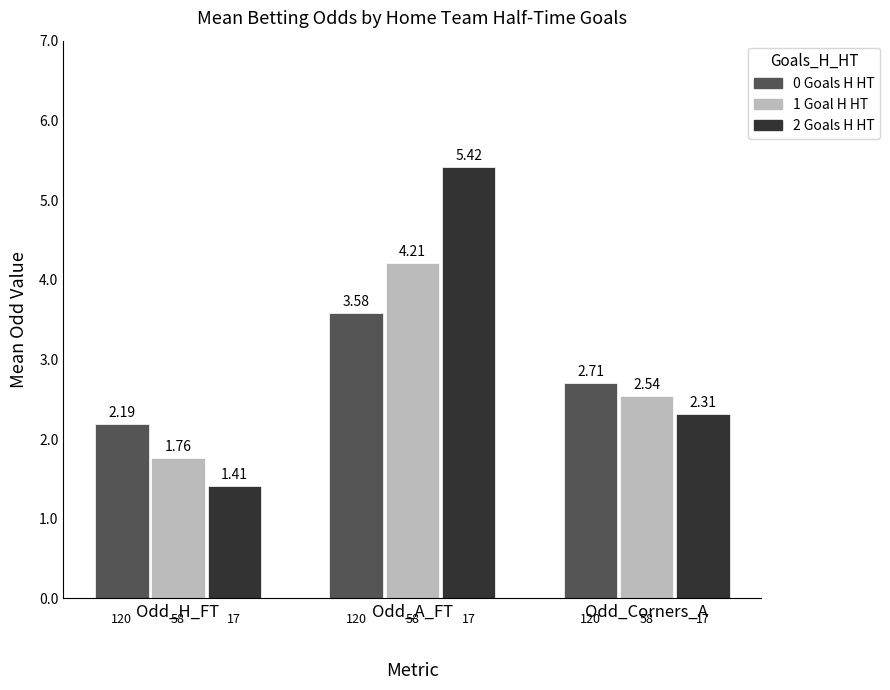

Is it true that 2 Goals H HT equals 0.7 at Odd_H_FT?

False